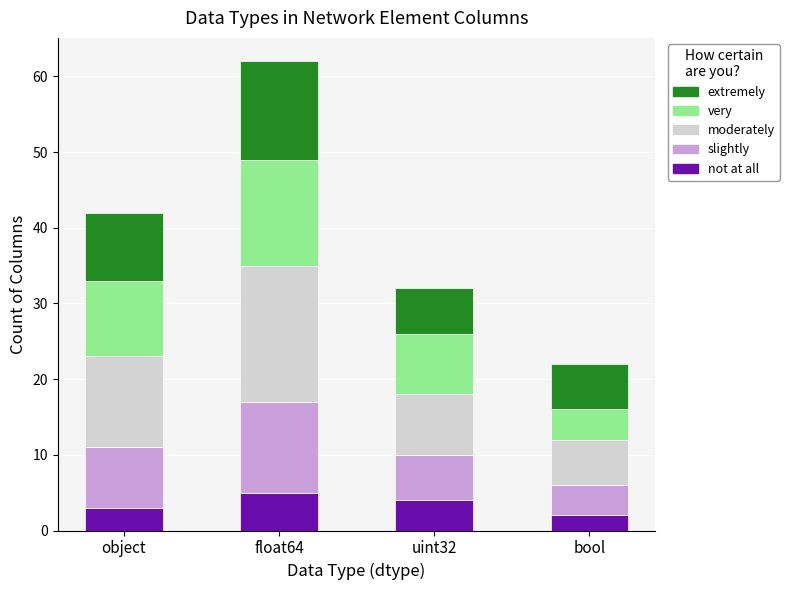

What is the sum of all not at all values?

14